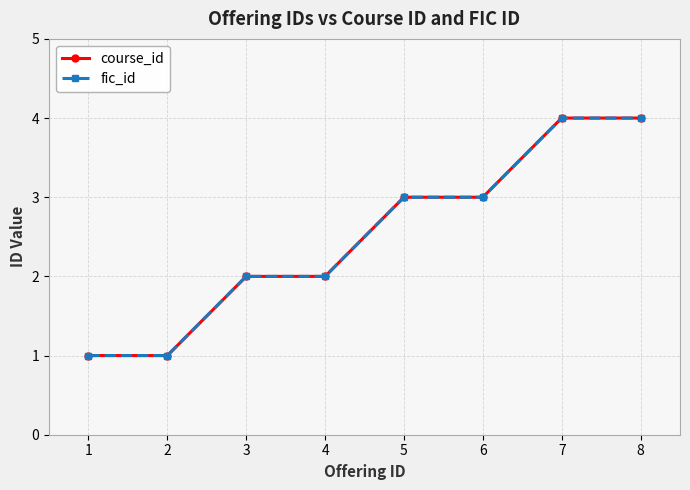

Is this an area chart (filled region under the line)?

No